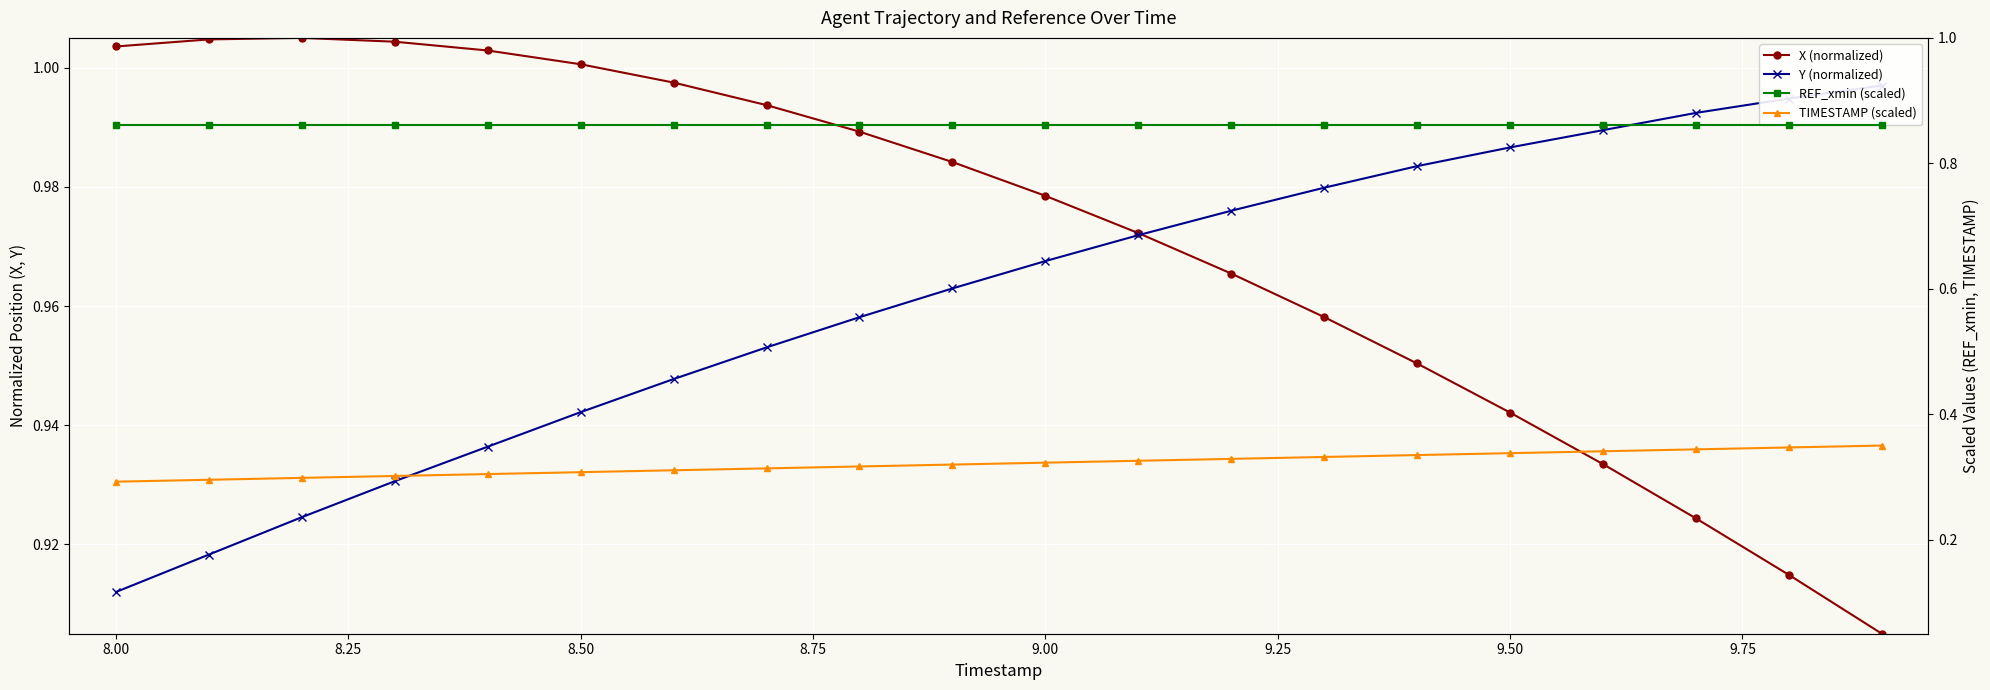

What is the value of the TIMESTAMP (scaled) point at the 6th from the left?

0.3